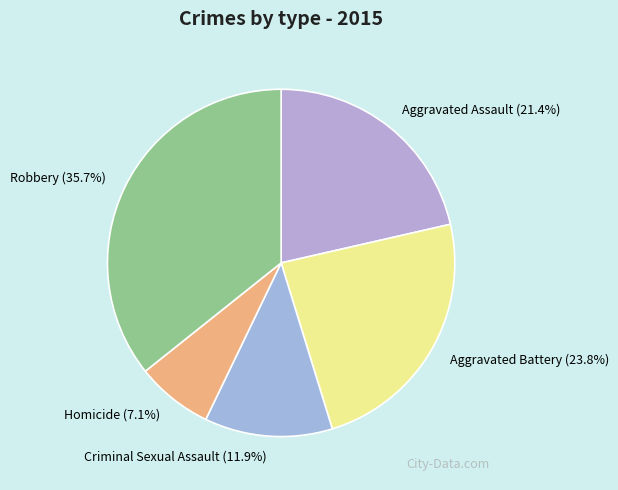

How many slices are in this pie chart?

5